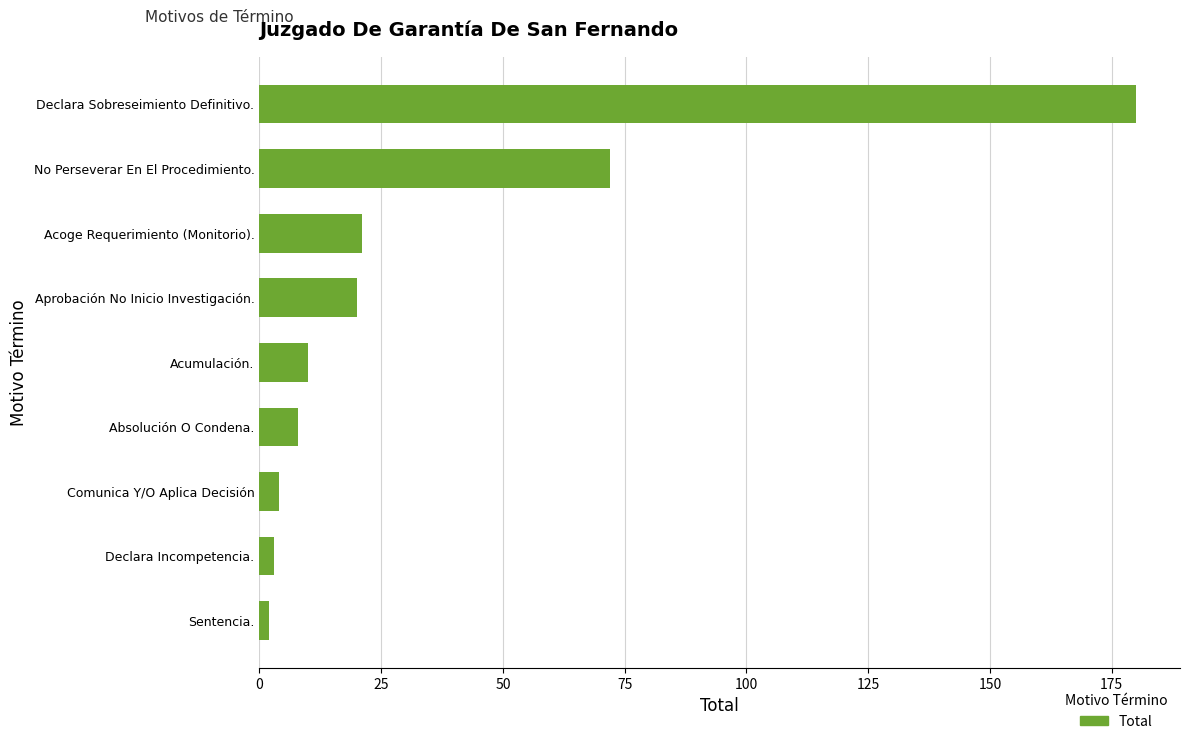

What is the maximum value shown in the chart?

180